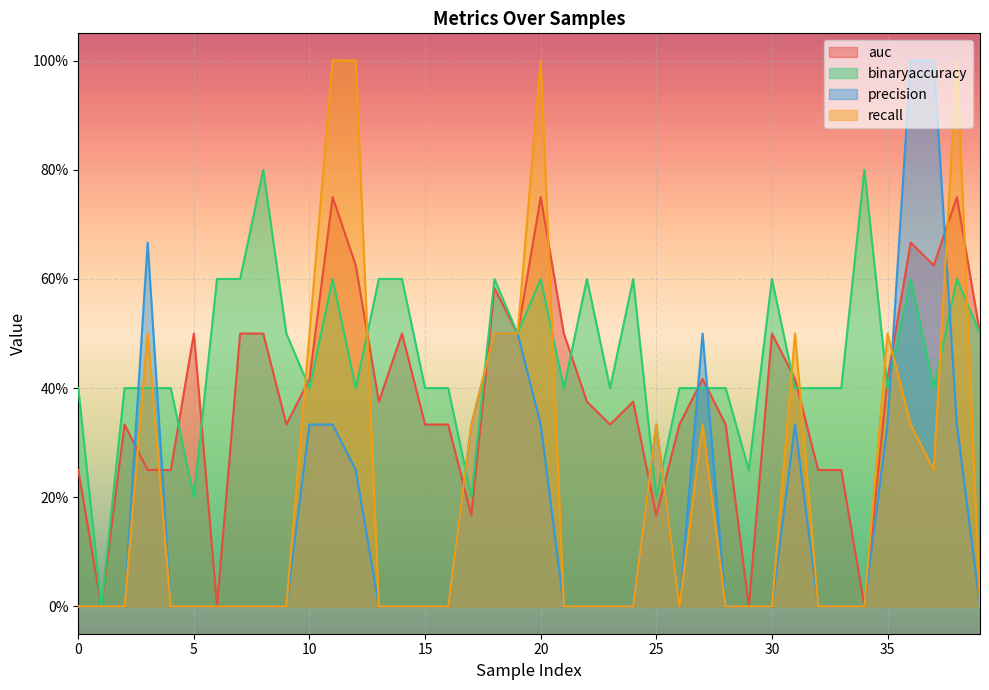

At which category does binaryaccuracy reach its first local peak?

8